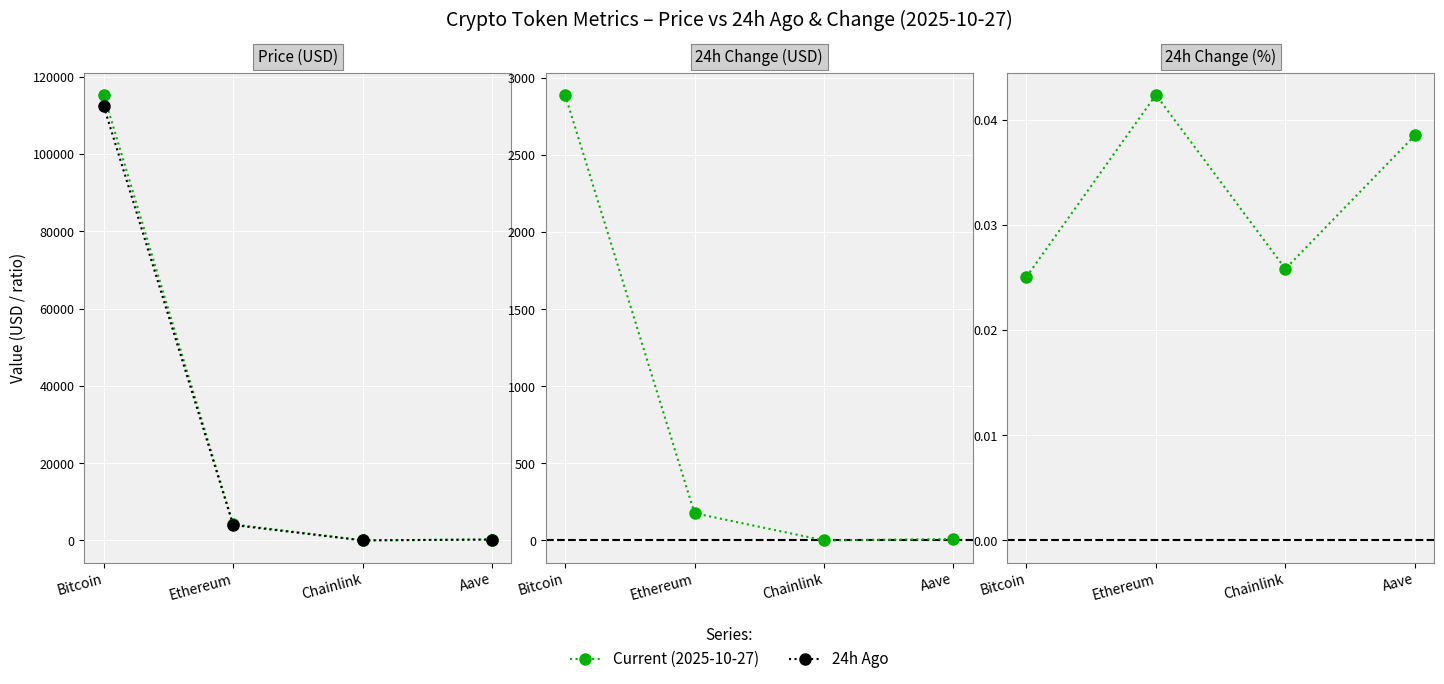

What are all the series names shown in the legend?

Current (2025-10-27), 24h Ago